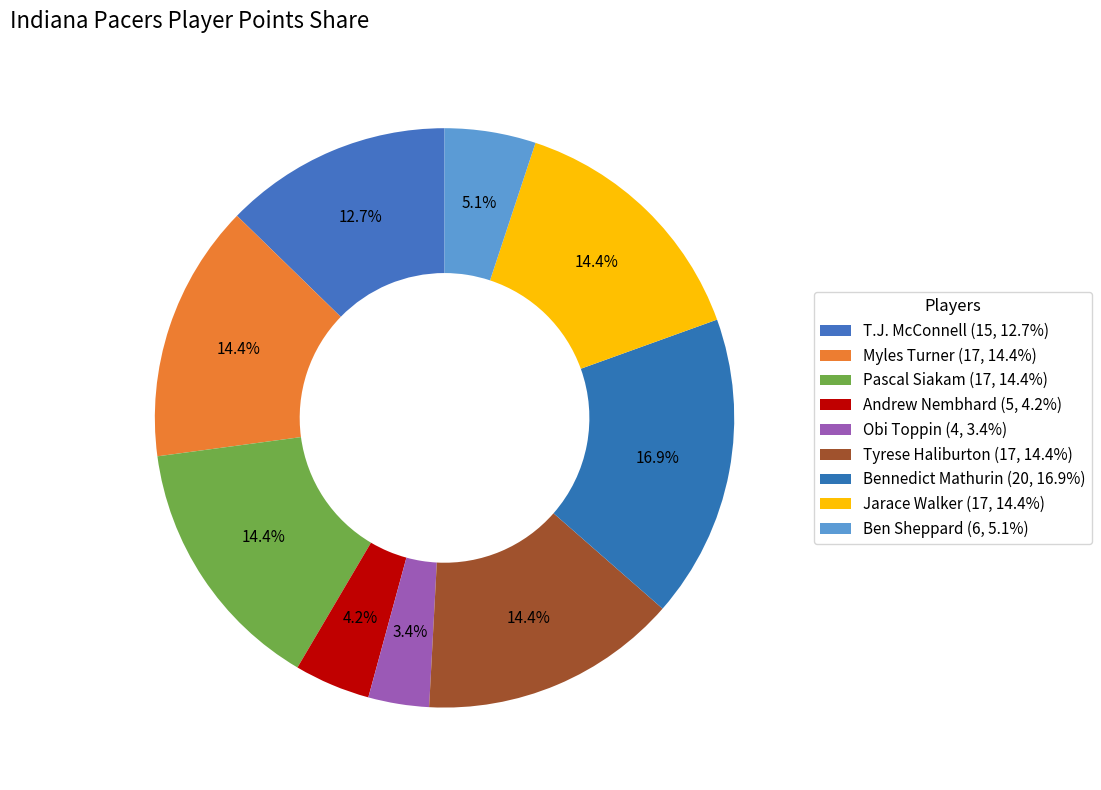

Is it true that Myles Turner is 2% of the pie?

False